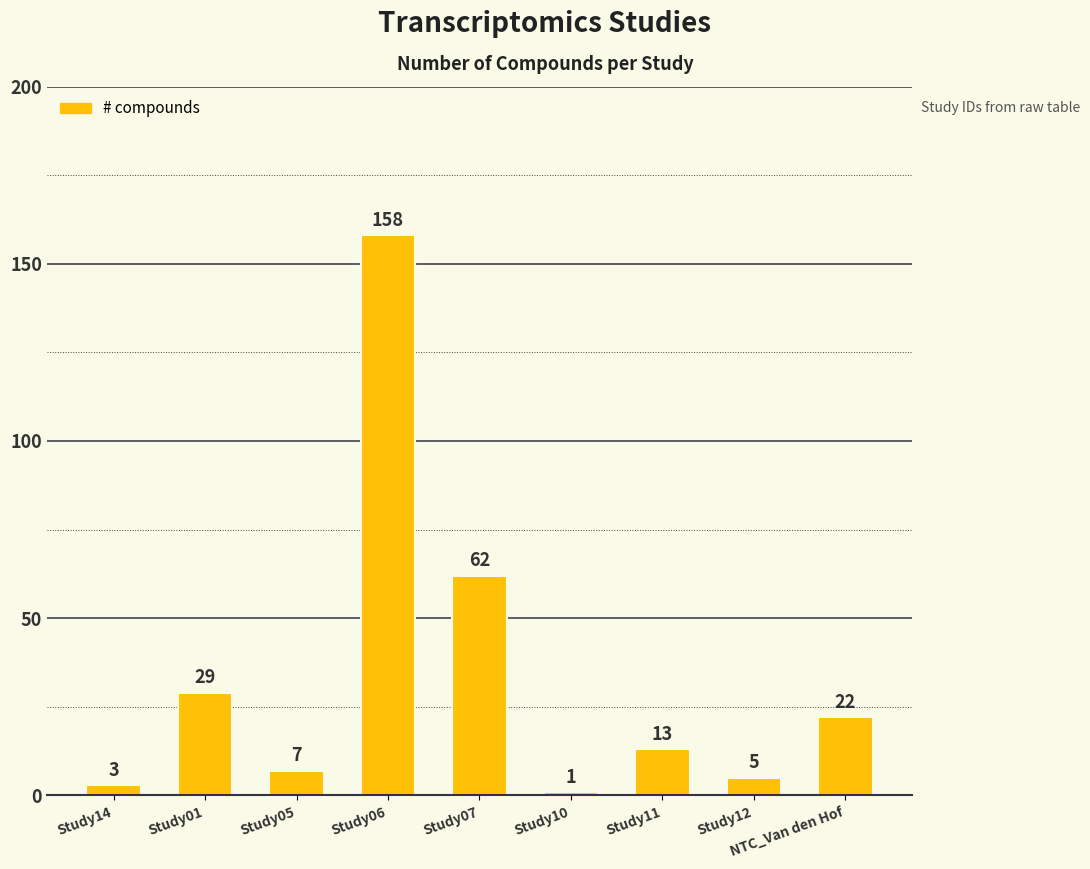

Count the number of categories in the chart.

9